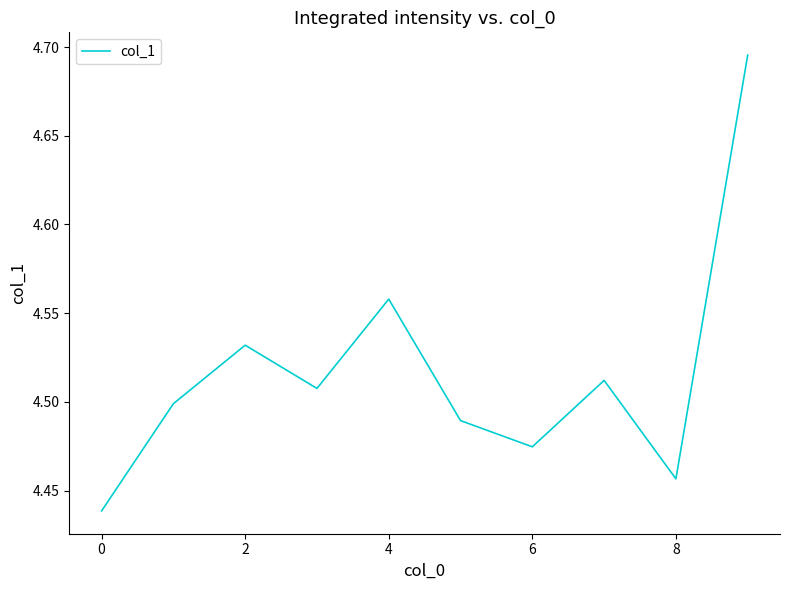

What is the difference between the maximum and minimum values?

0.3